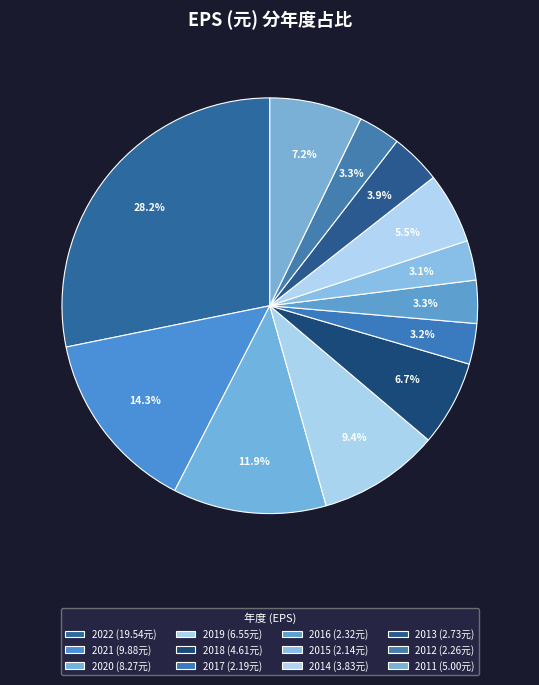

Which category has the biggest portion of the pie?

2022